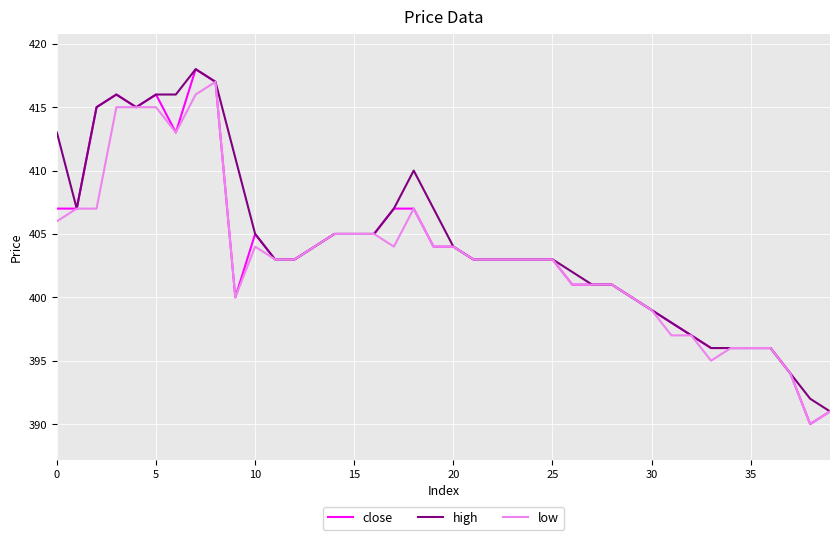

What are all the series names shown in the legend?

close, high, low